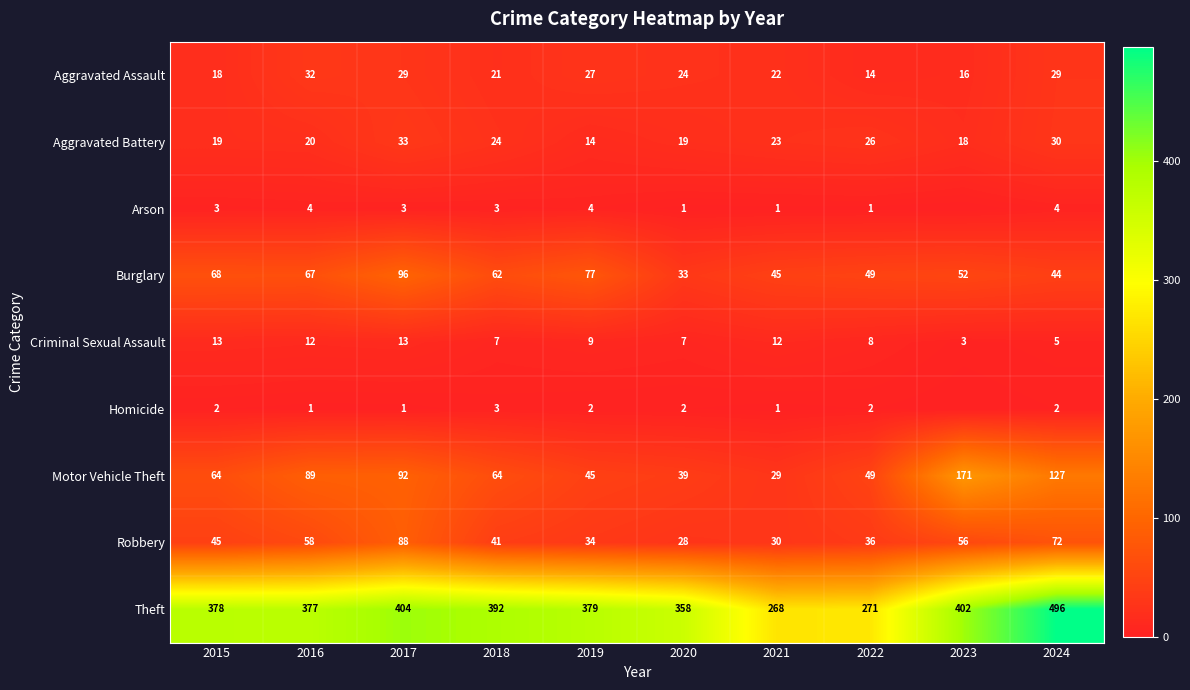

What is the difference between the second highest and minimum values in the Robbery series?

44